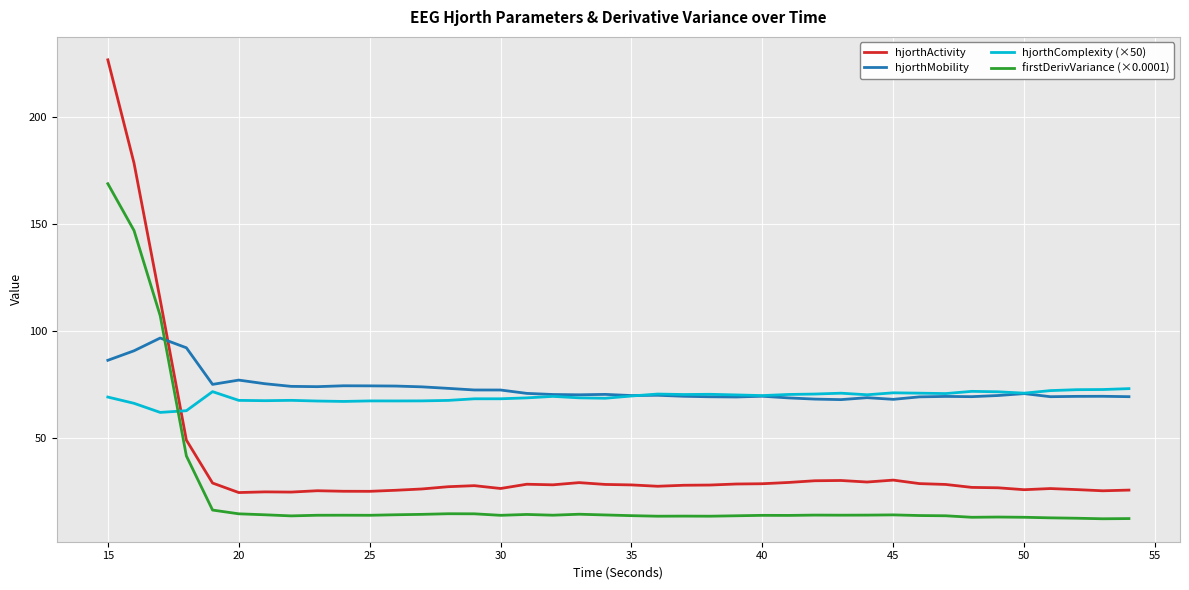

Rank the series by their maximum value, from lowest to highest.

hjorthComplexity (×50), hjorthMobility, firstDerivVariance (×0.0001), hjorthActivity